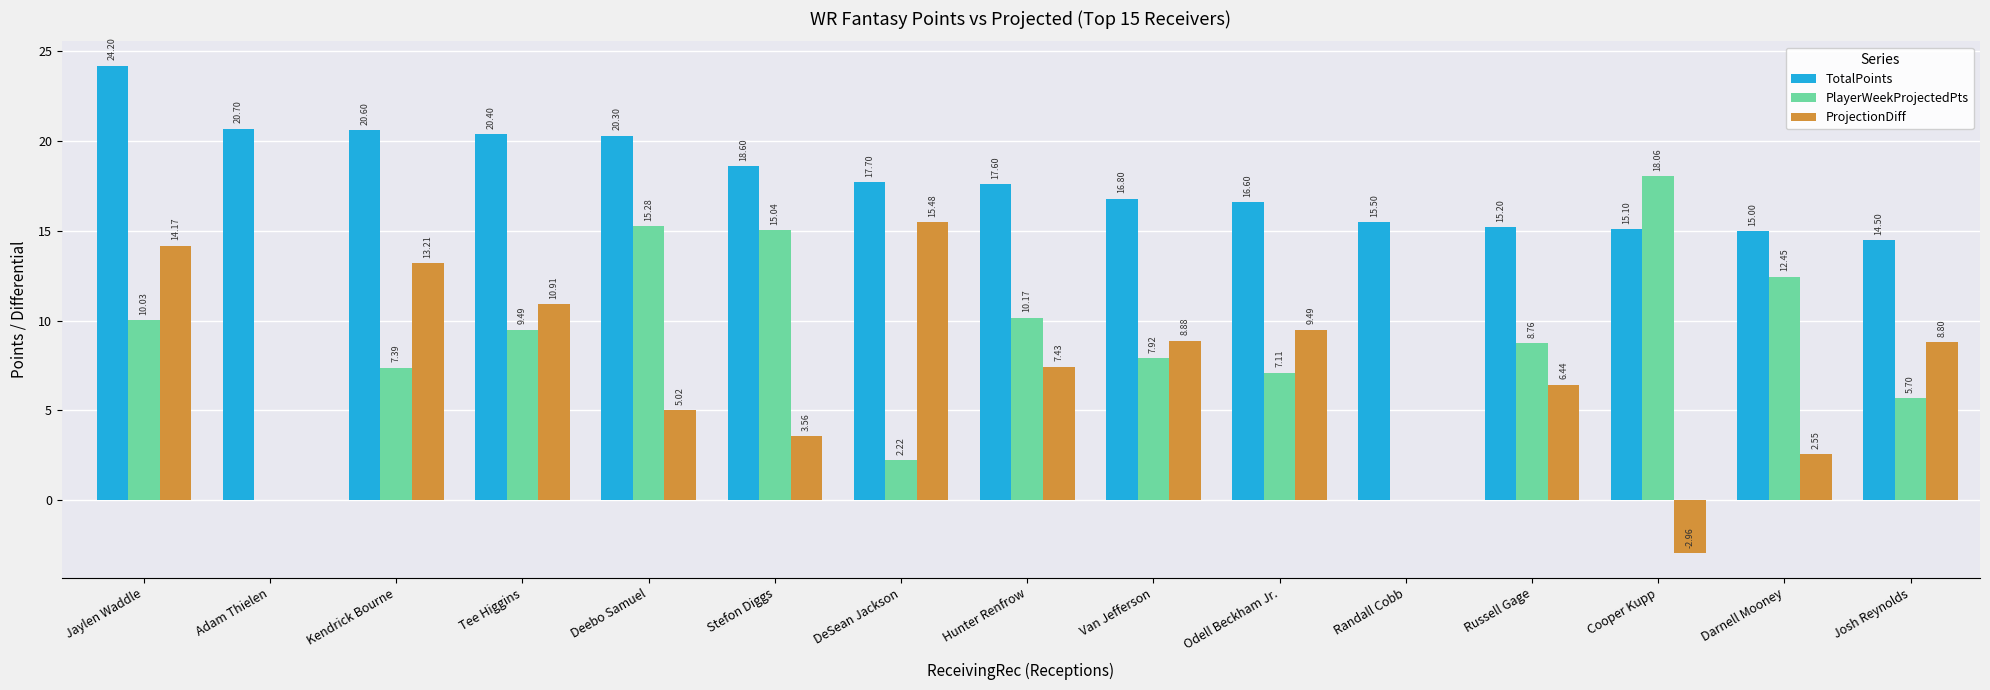

How many data points in TotalPoints are above 17?

8